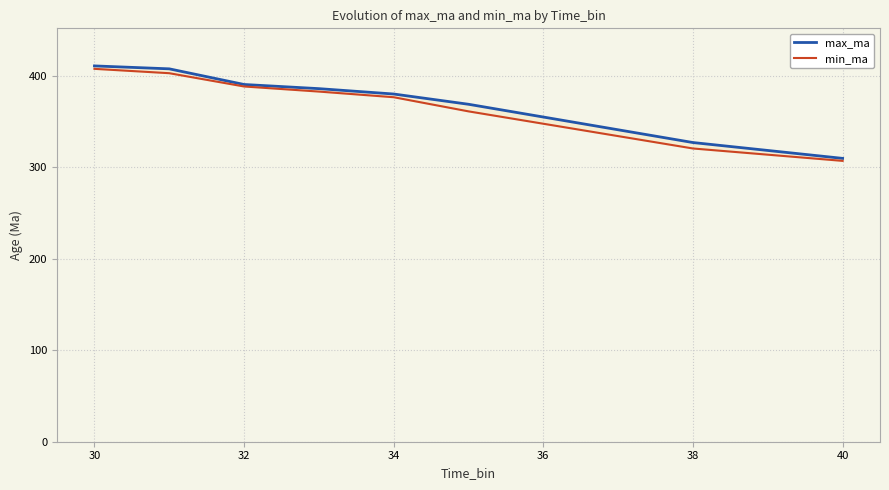

Does the chart display data point markers on the line(s)?

No